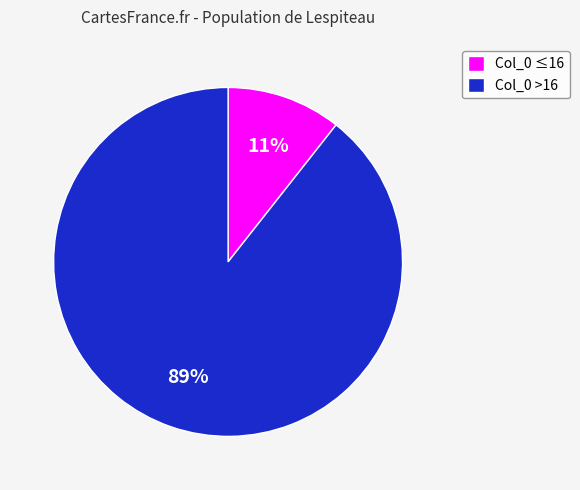

Is Col_0 >16 the majority of the pie?

Yes